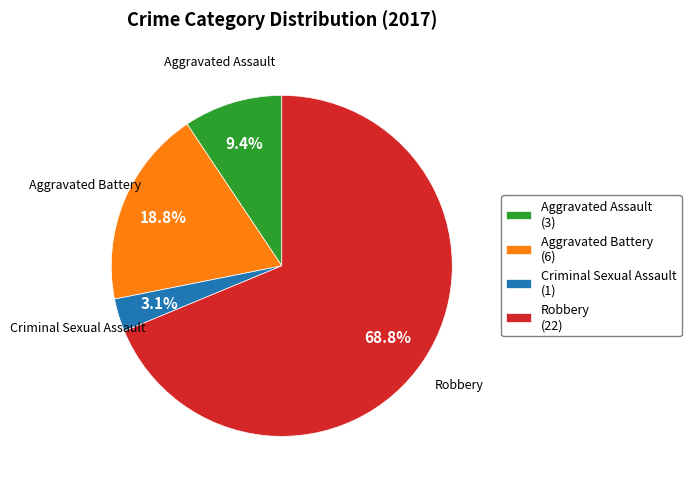

Is there any slice that represents more than half of the pie?

Yes